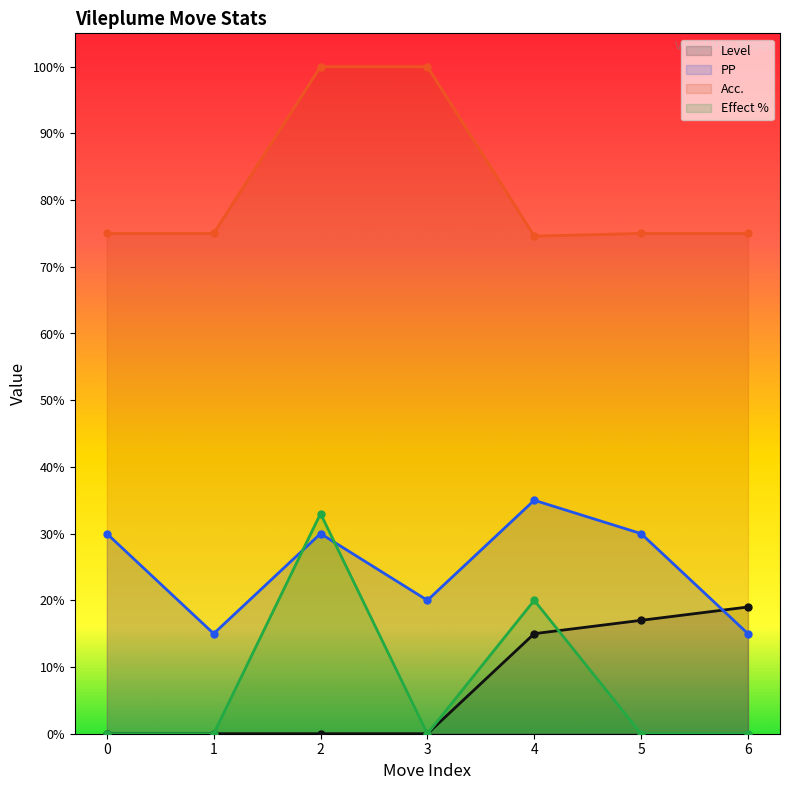

True or false: Acc. and Level intersect in this chart.

False